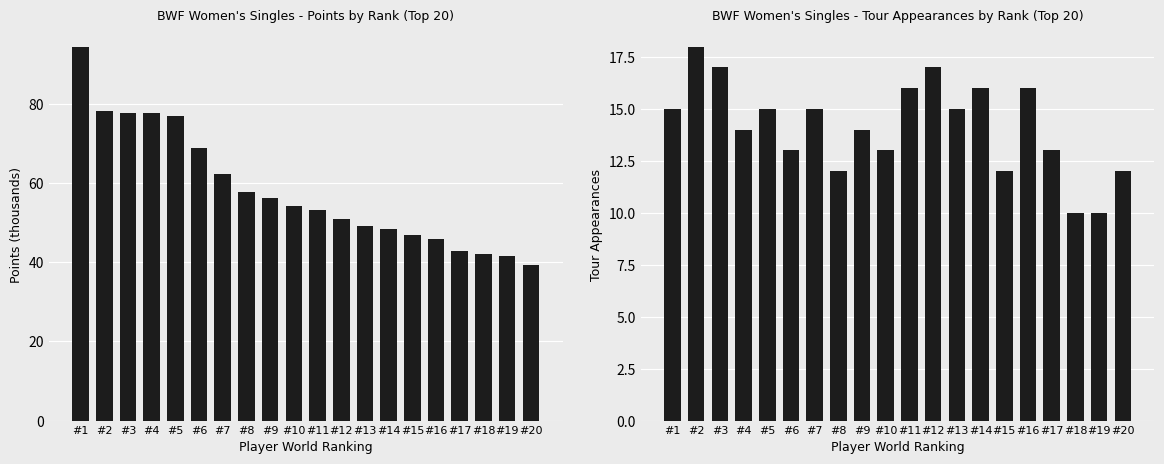

The value of Points (thousands) at #7 is 103.4. True or false?

False